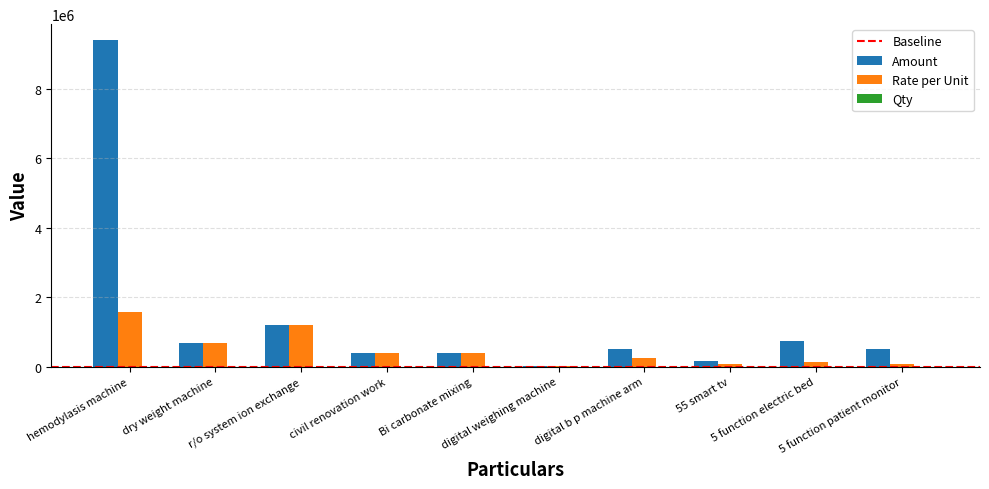

Between r/o system ion exchange and 5 function electric bed, which is larger?

r/o system ion exchange